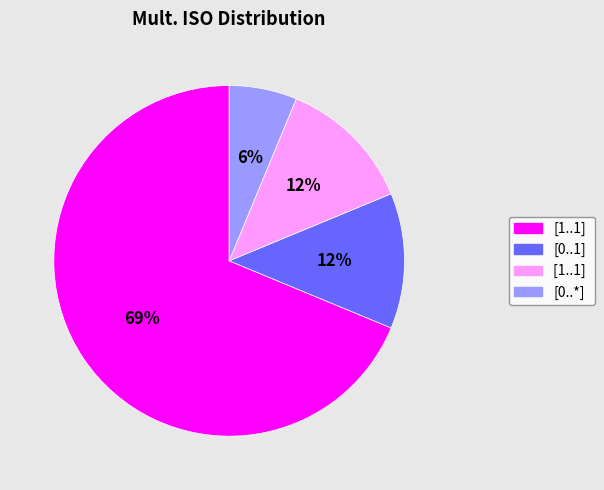

To the nearest percent, what is the average slice percentage?

25%